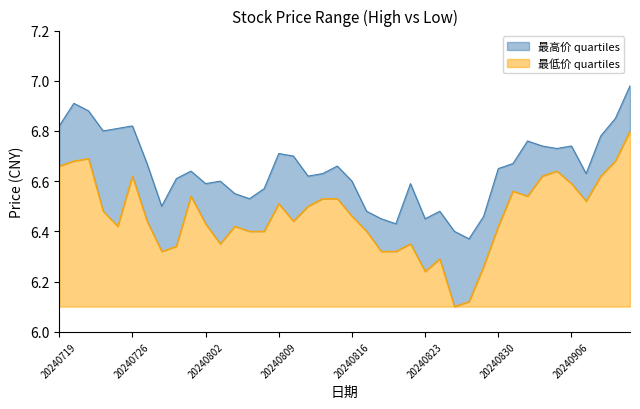

What is the value of the 最低价 point at the 38th from the left?

6.6